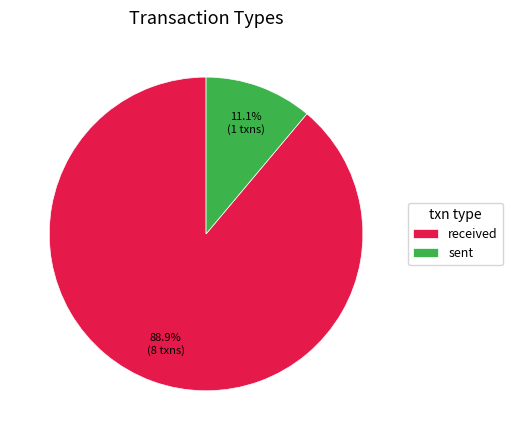

Does sent account for over 50% of the chart?

No